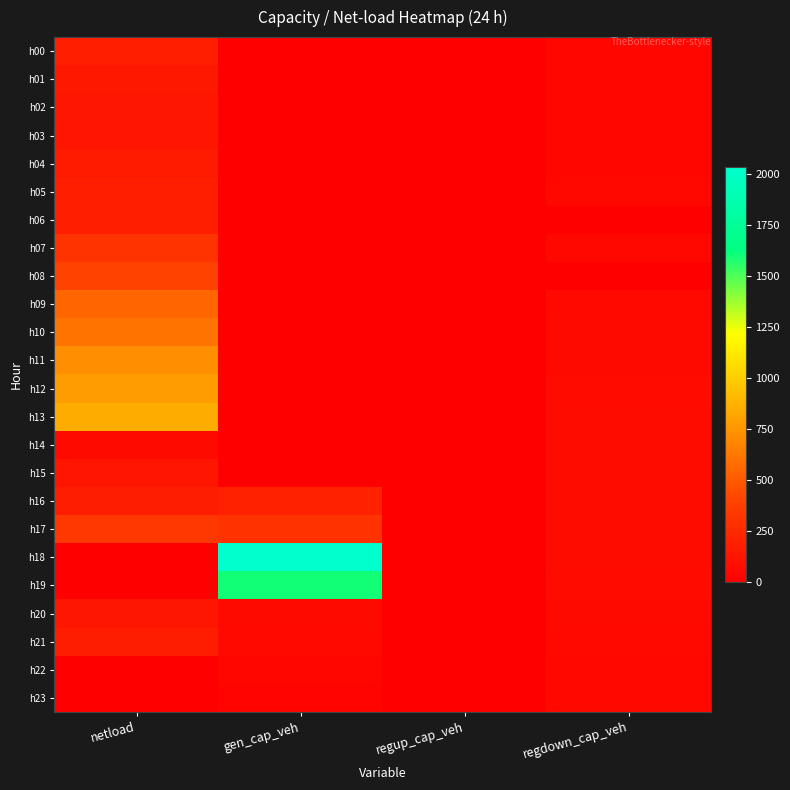

Between netload and gen_cap_veh, which is larger?

netload